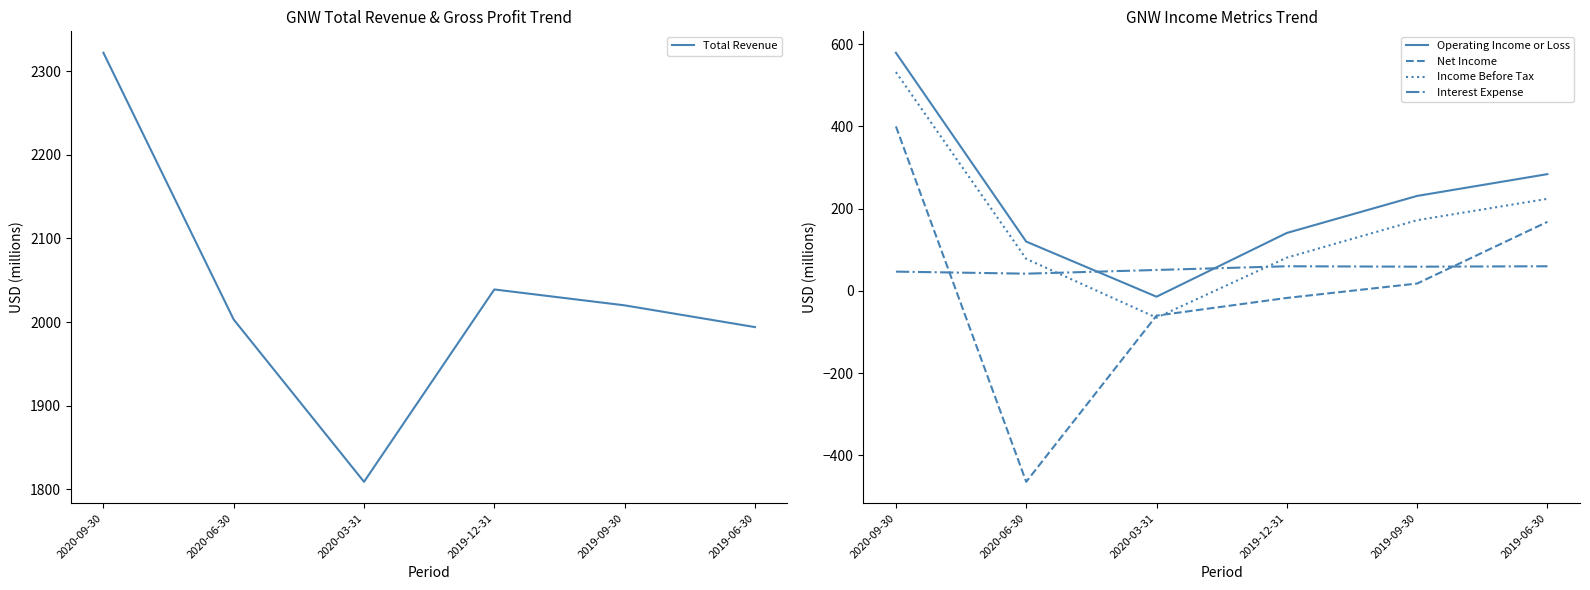

True or false: Interest Expense and Net Income intersect in this chart.

True